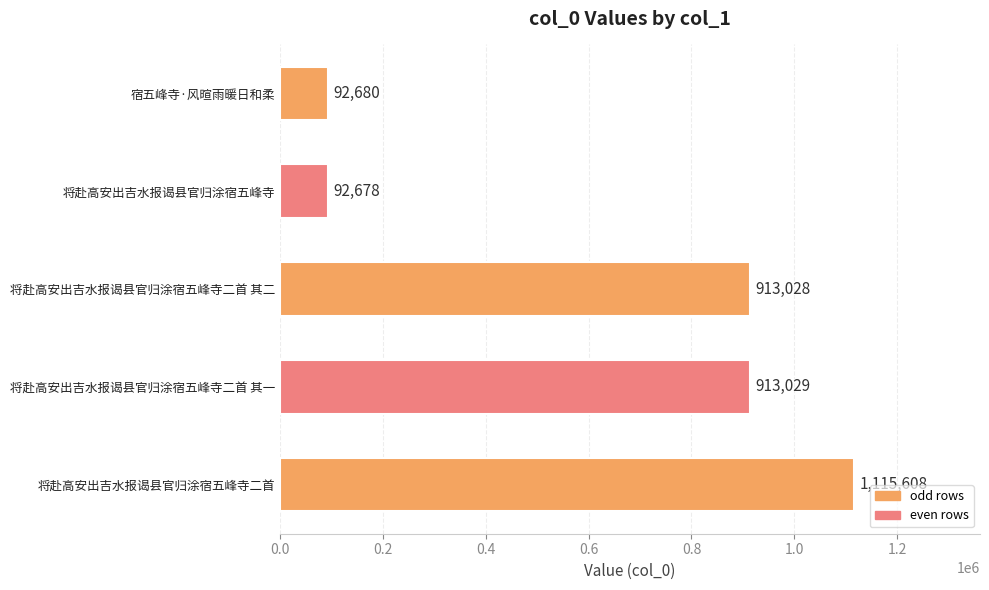

What is the label of the 1st bar from the top?

宿五峰寺·风暄雨暖日和柔